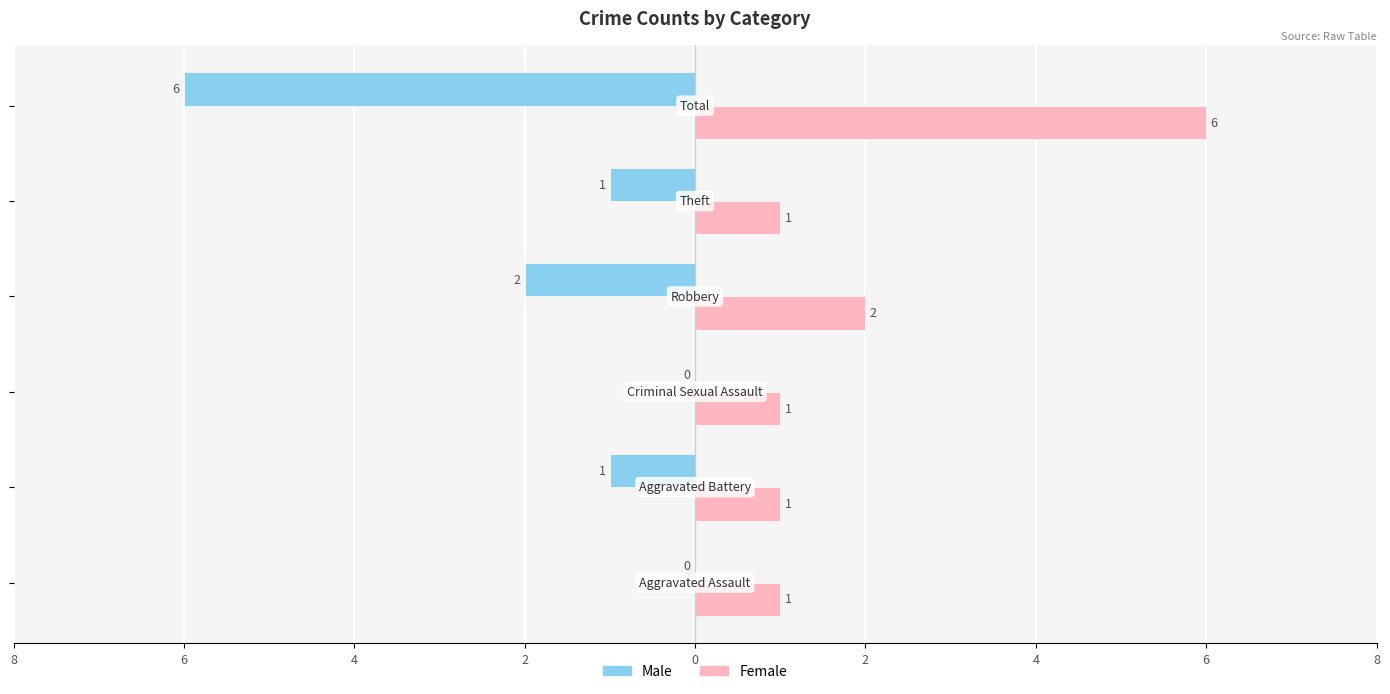

How many categories are shown in the chart?

6